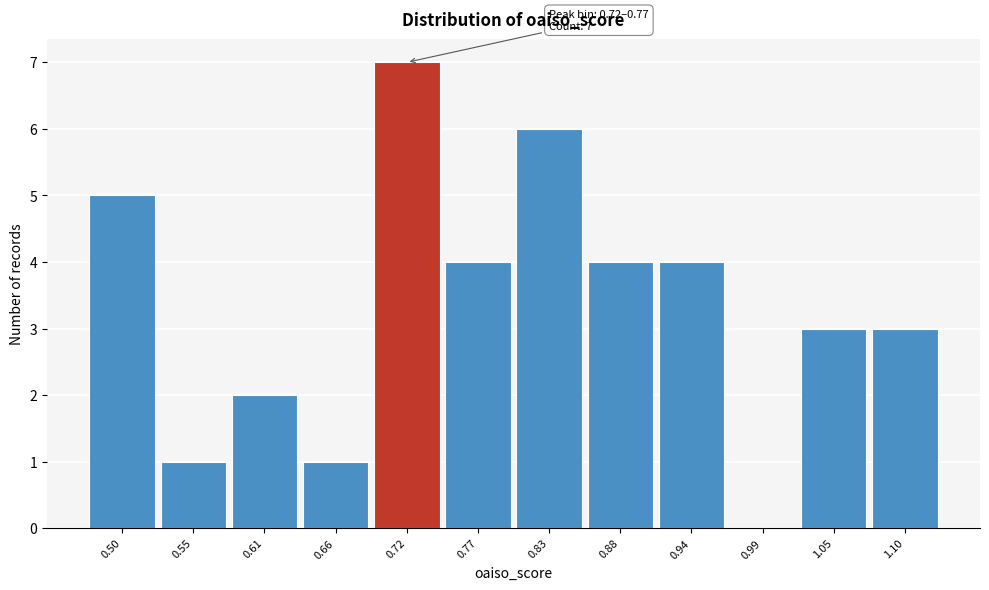

Reading right to left, list all the values displayed in this chart.

1.10=3	1.05=3	0.99=0	0.94=4	0.88=4	0.83=6	0.77=4	0.72=7	0.66=1	0.61=2	0.55=1	0.50=5